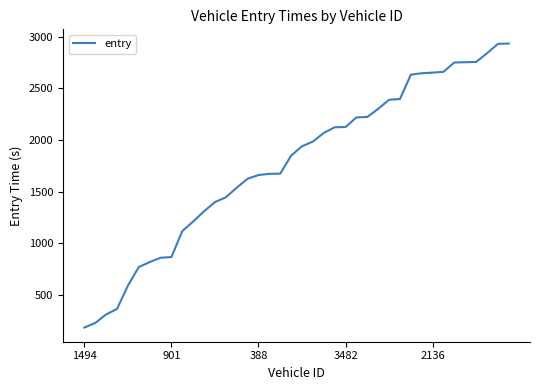

What is the maximum value shown in the chart?

2932.1